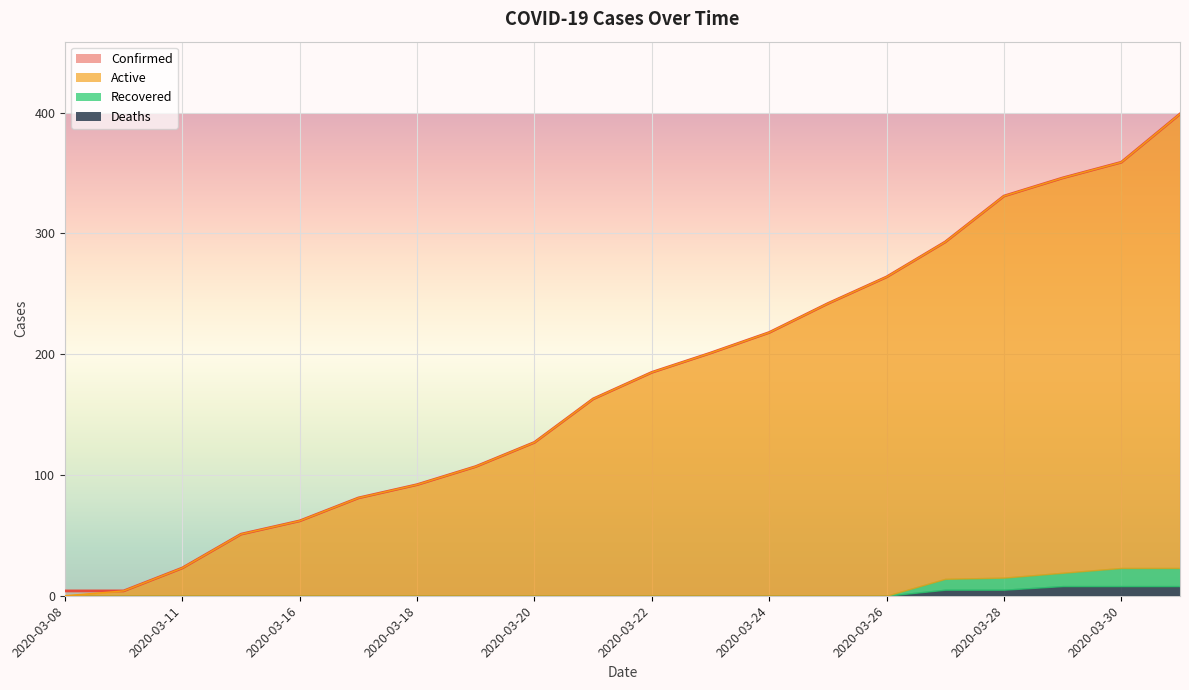

What is the sum of all Active values?

3548